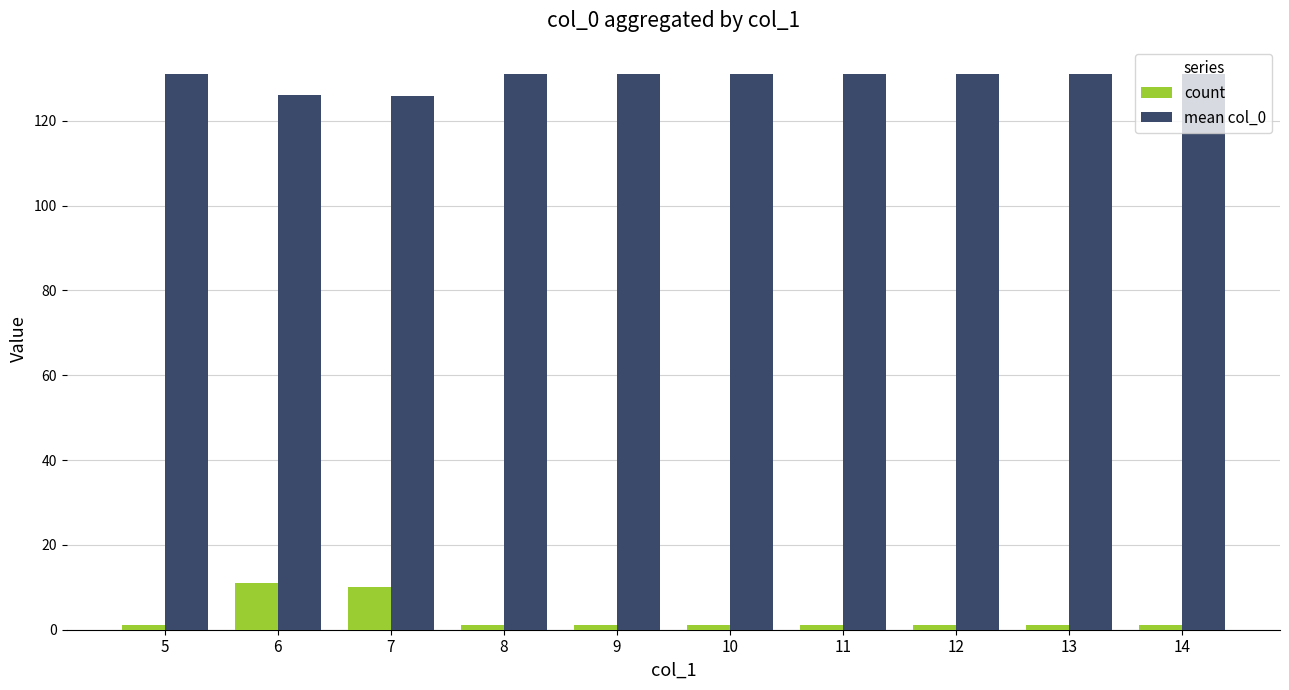

Rank the series by their maximum value, from highest to lowest.

mean col_0, count